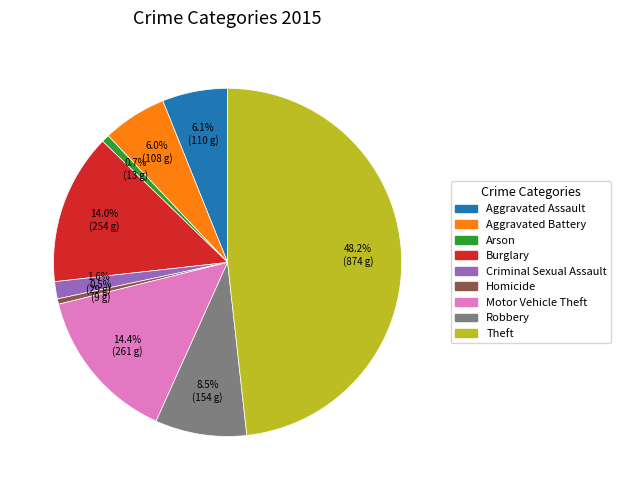

Is there a majority slice in this chart?

No